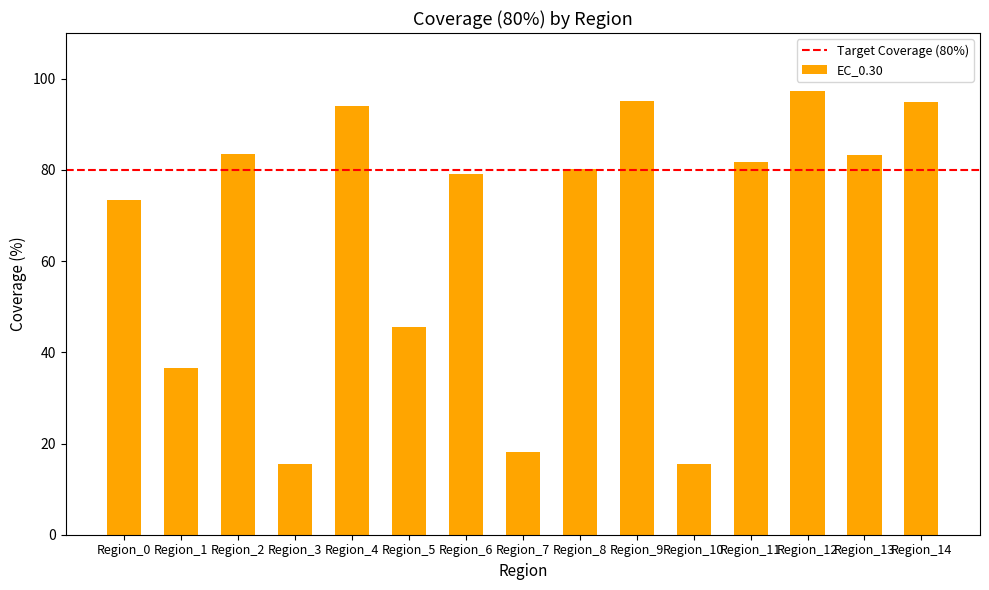

What is the maximum value shown in the chart?

97.2